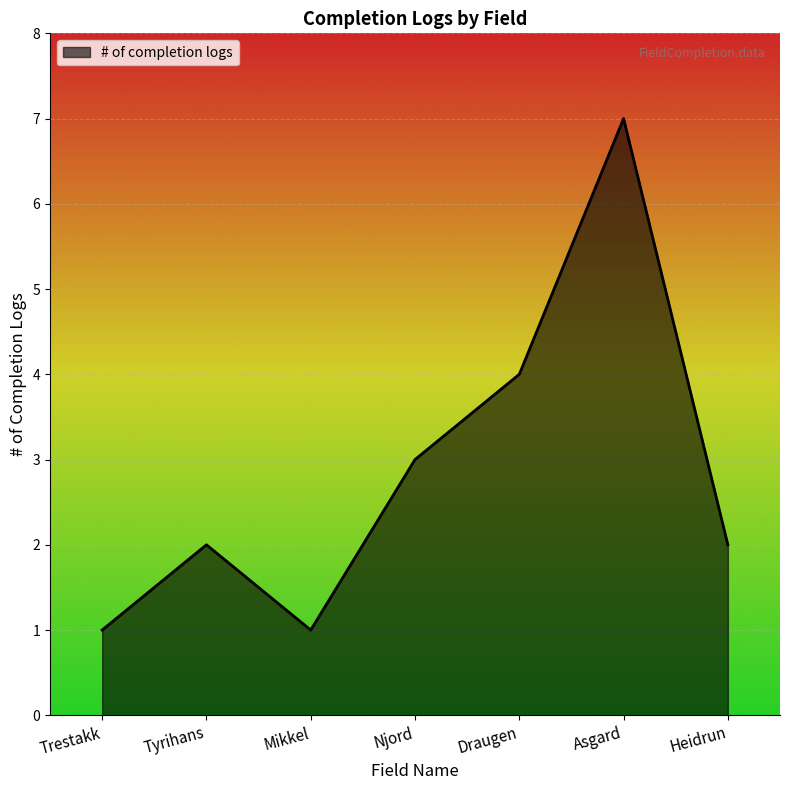

Reading right to left, list all the values displayed in this chart.

Heidrun=2	Asgard=7	Draugen=4	Njord=3	Mikkel=1	Tyrihans=2	Trestakk=1